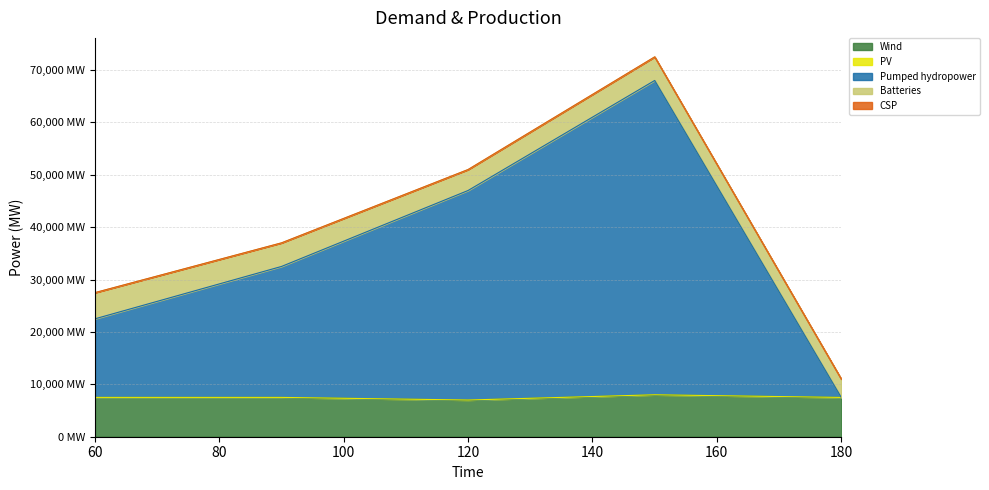

At which label does Pumped hydropower reach its minimum?

180